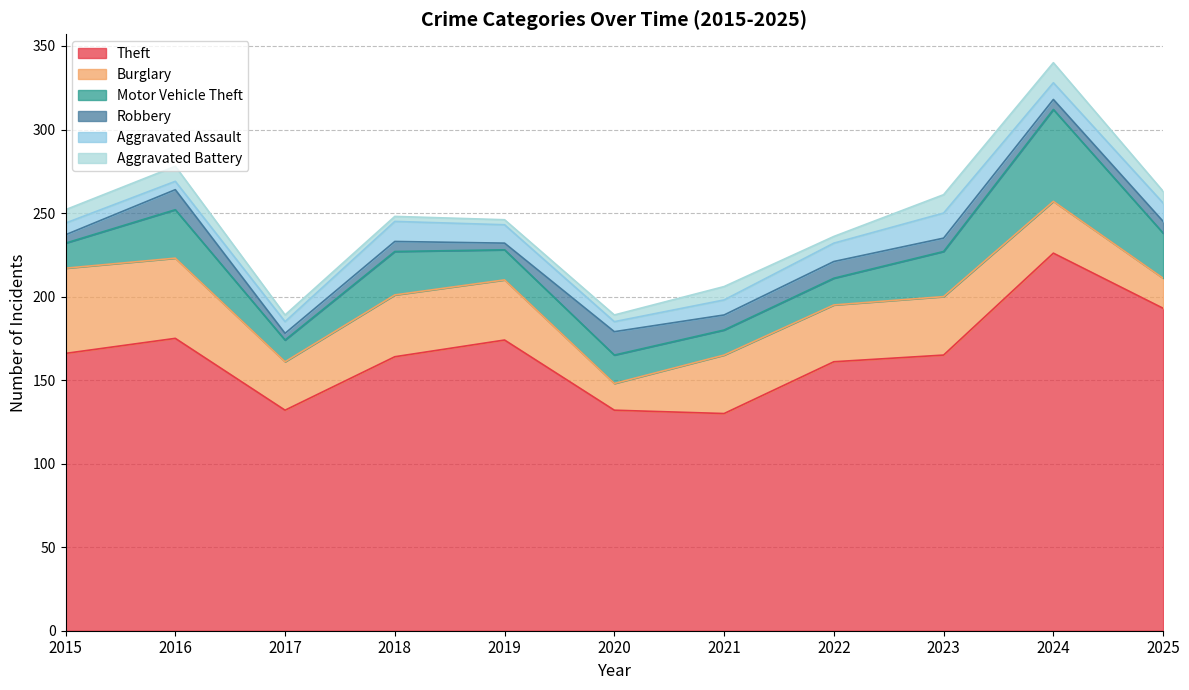

How many interior local valleys does the Theft series have?

2